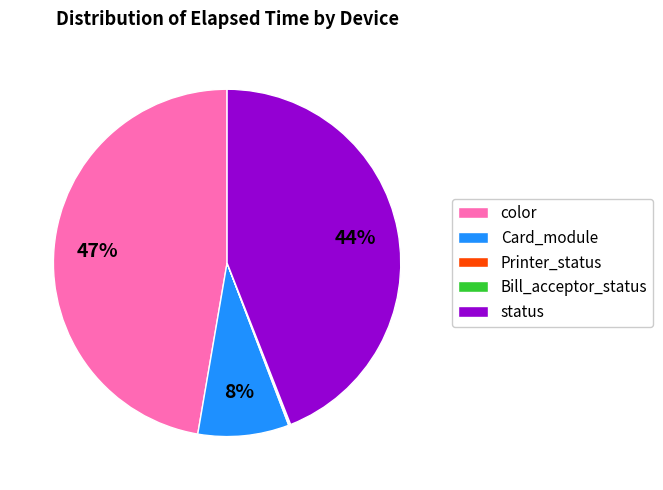

Is there a majority slice in this chart?

No